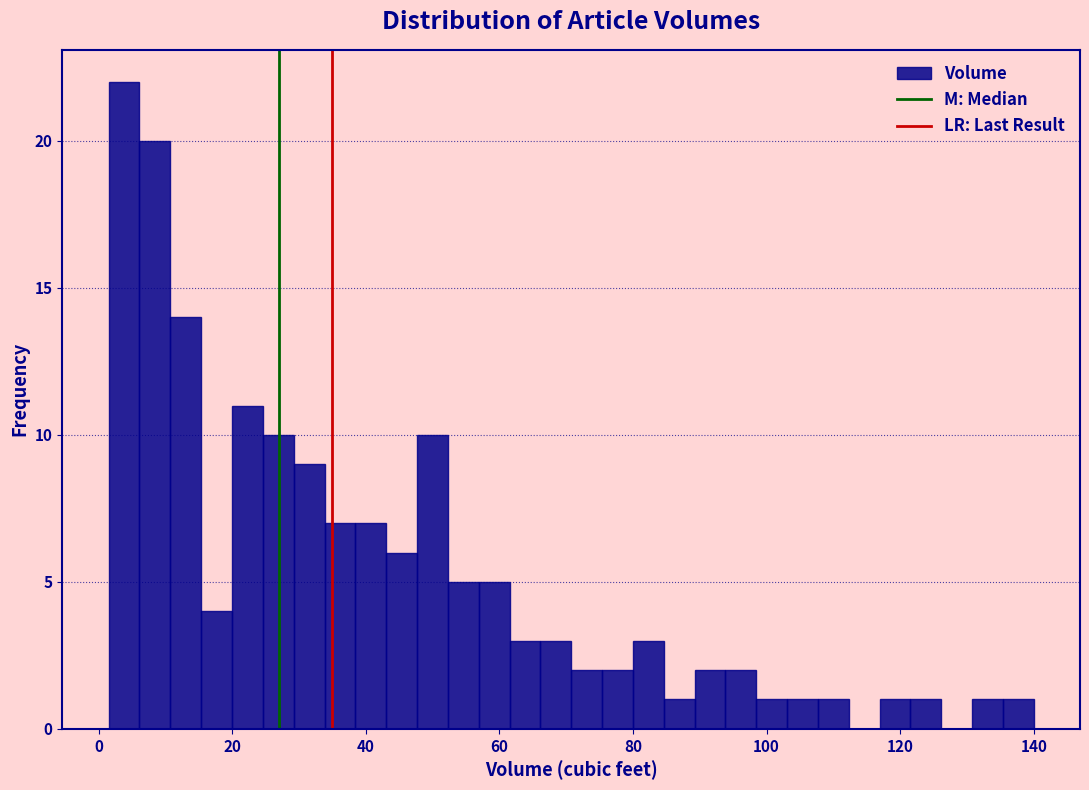

Around what value on the x-axis is the tallest bar? Give the approximate position of its centre, as read against the axis.

4